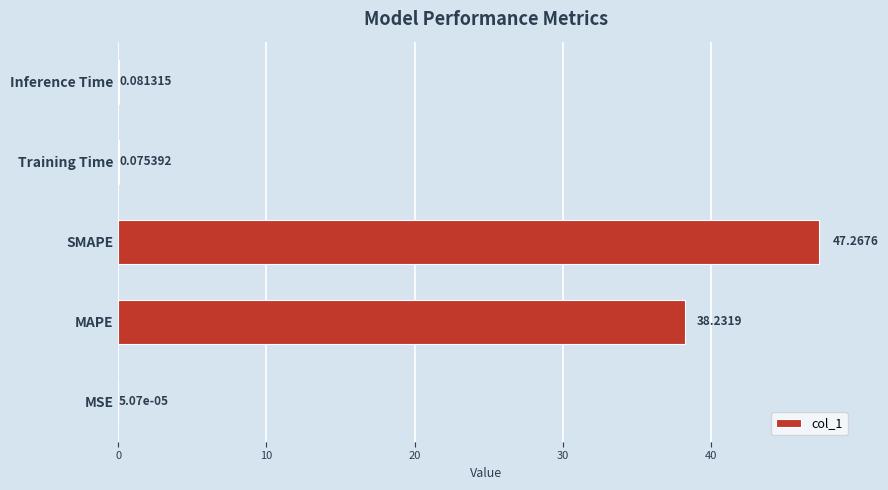

Where is the data nearest to the value 23?

MAPE